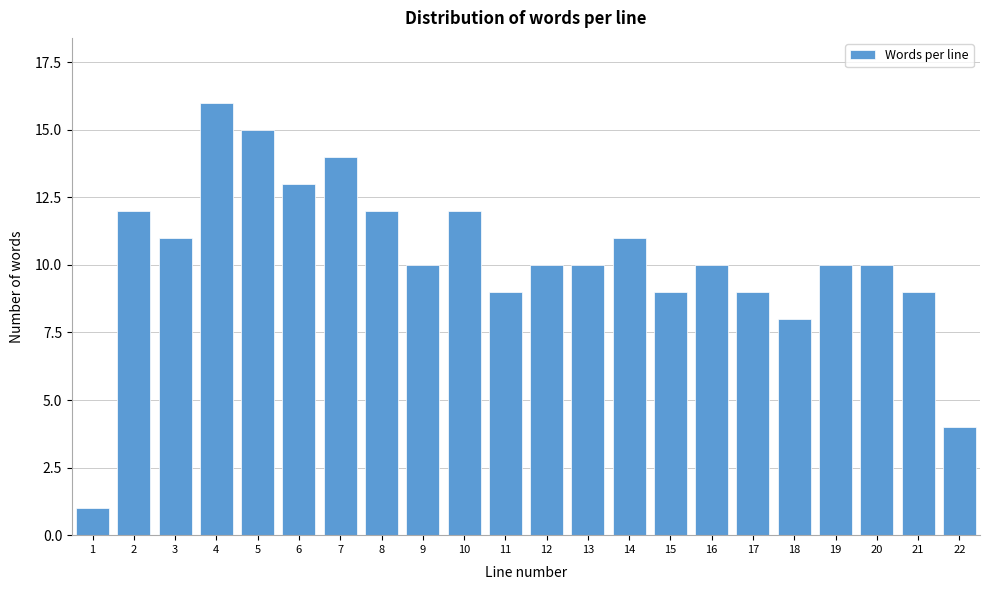

Reading right to left, list all the values displayed in this chart.

4	9	10	10	8	9	10	9	11	10	10	9	12	10	12	14	13	15	16	11	12	1